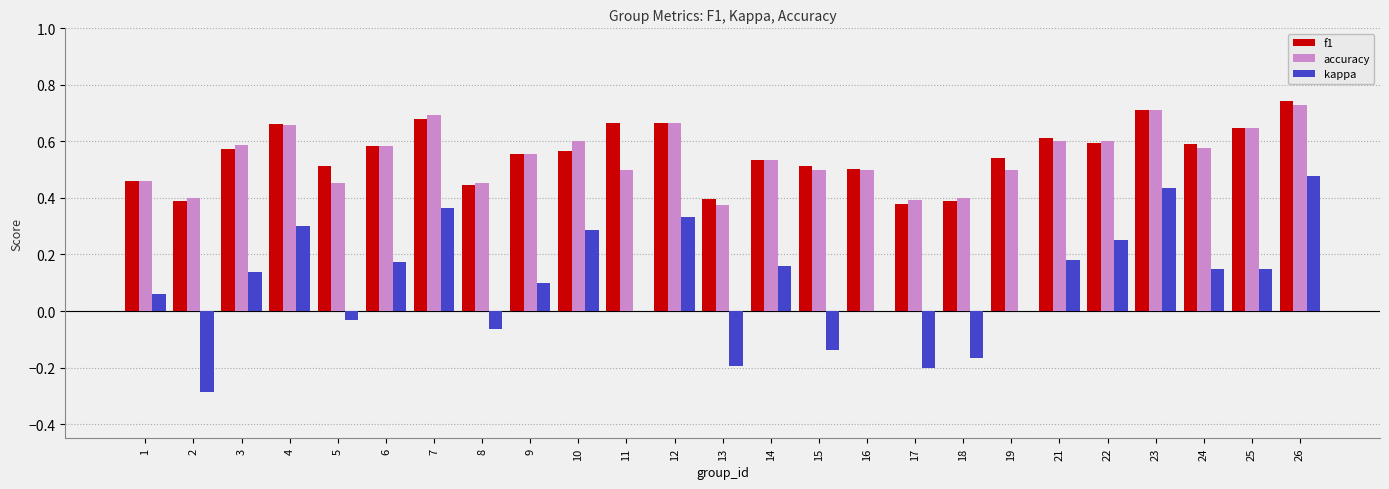

What is the sum of all f1 values?

13.9